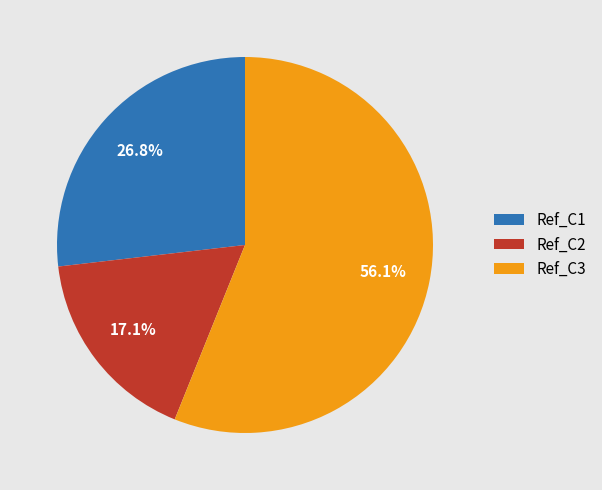

Count the number of slices in the pie.

3